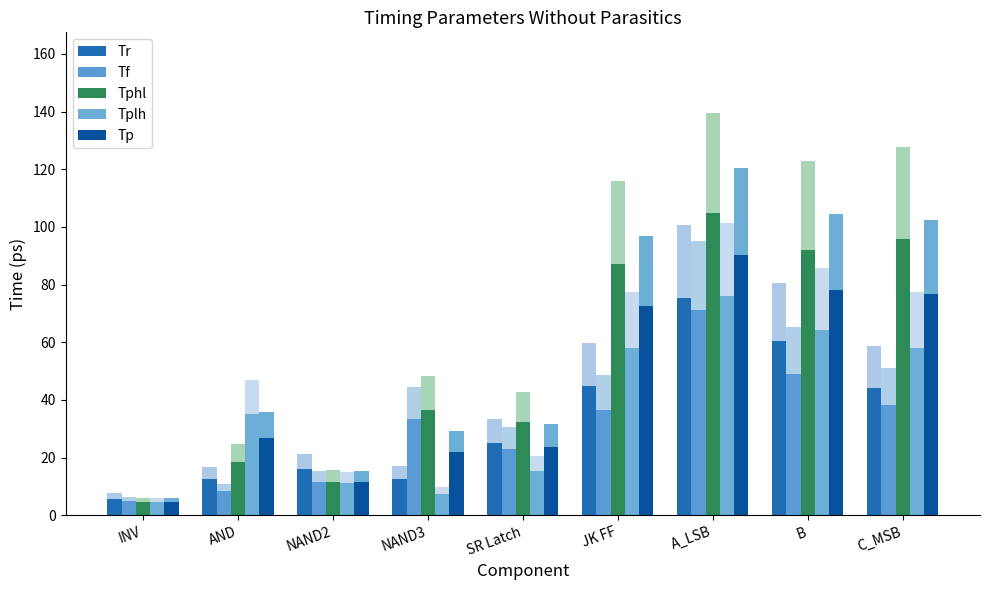

Reading left to right, transcribe all the data shown in this chart.

Tr: INV=5.7	AND=12.7	NAND2=15.9	NAND3=12.8	SR Latch=25.1	JK FF=44.8	A_LSB=75.4	B=60.5	C_MSB=44.1
Tf: INV=4.9	AND=8.3	NAND2=11.5	NAND3=33.4	SR Latch=23.0	JK FF=36.4	A_LSB=71.2	B=49.0	C_MSB=38.3
Tphl: INV=4.5	AND=18.6	NAND2=11.7	NAND3=36.4	SR Latch=32.2	JK FF=87.0	A_LSB=104.7	B=92.2	C_MSB=95.7
Tplh: INV=4.5	AND=35.3	NAND2=11.2	NAND3=7.4	SR Latch=15.5	JK FF=58.1	A_LSB=76.0	B=64.3	C_MSB=58.1
Tp: INV=4.5	AND=26.9	NAND2=11.5	NAND3=21.9	SR Latch=23.8	JK FF=72.5	A_LSB=90.3	B=78.3	C_MSB=76.9